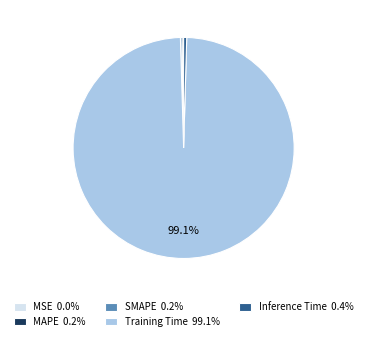

Is there a majority slice in this chart?

Yes